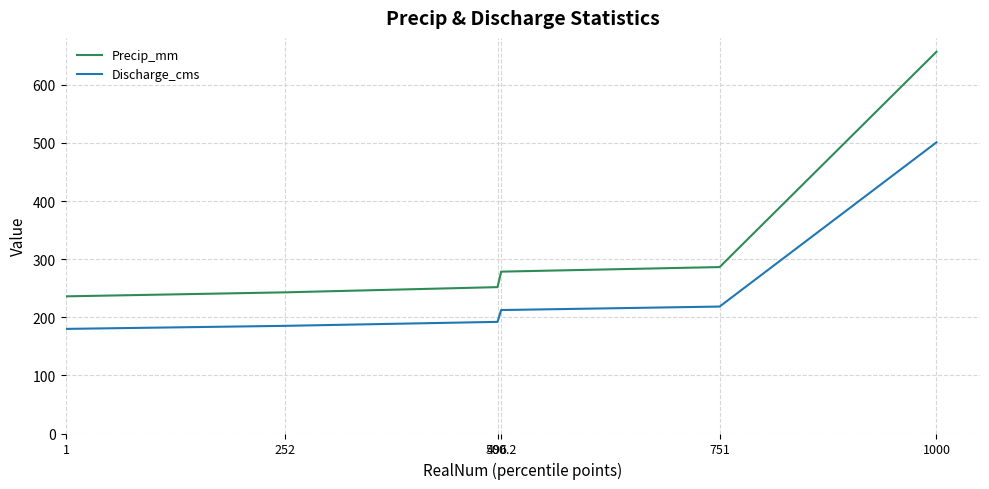

Reading left to right, transcribe all the data shown in this chart.

Precip_mm: 236.0	242.9	251.9	278.5	286.4	656.9
Discharge_cms: 180.0	185.3	192.1	212.4	218.4	501.0